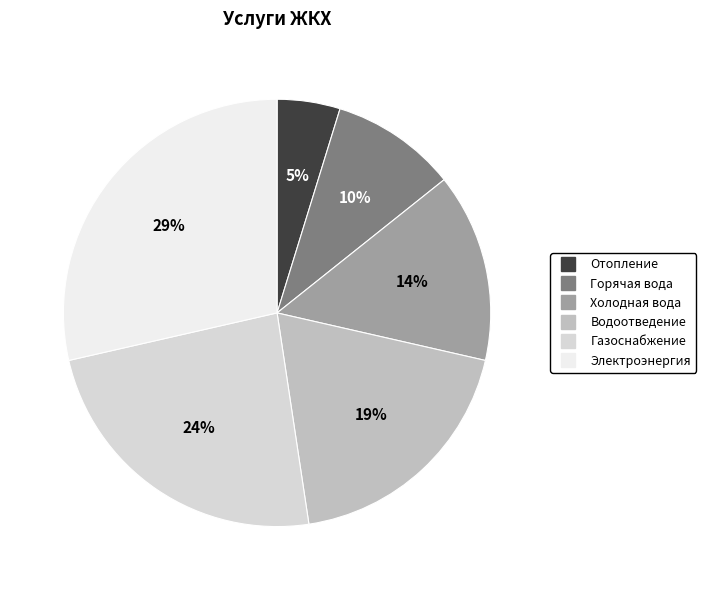

Between Водоотведение and Холодная вода, which is larger?

Водоотведение